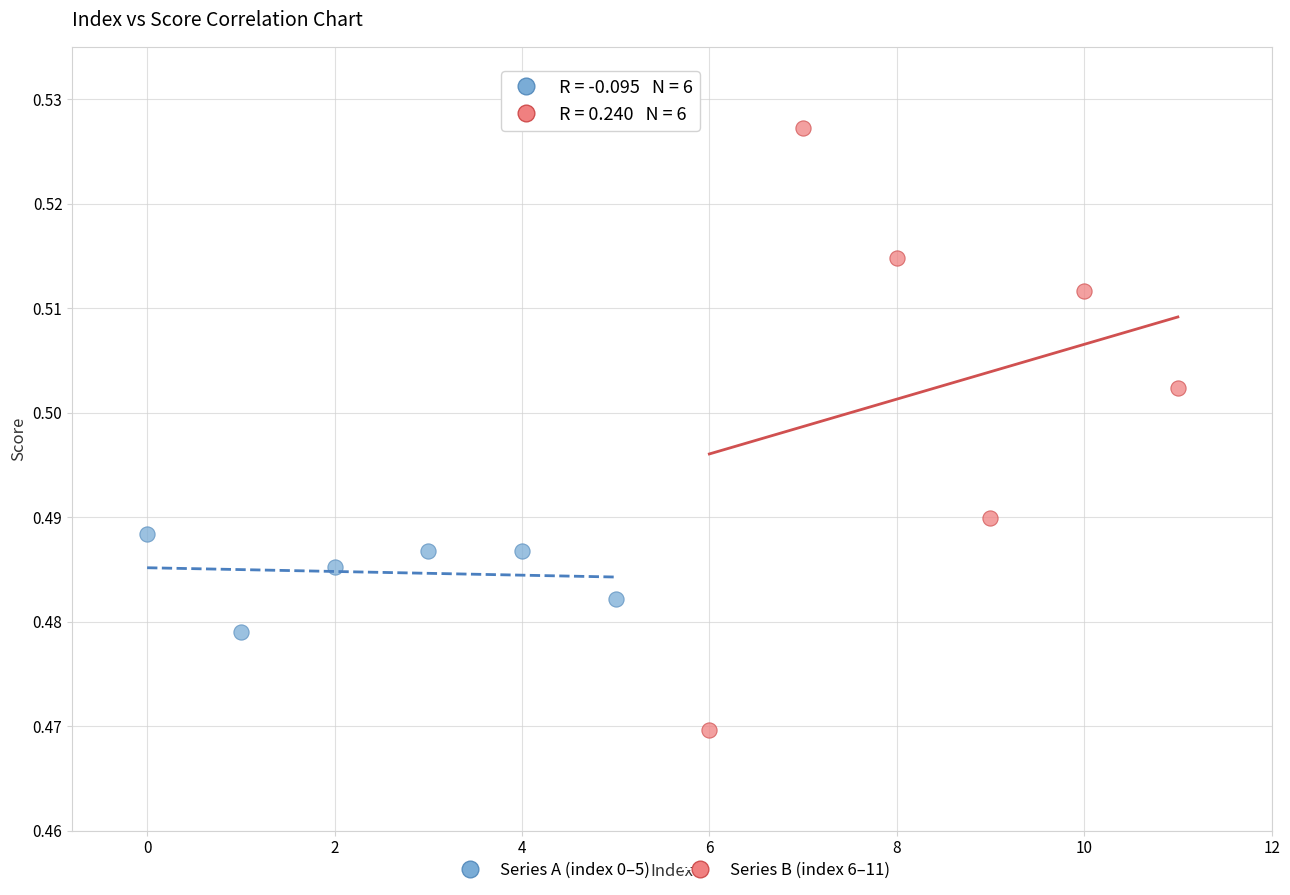

What are all the series names shown in the legend?

Series A (index 0–5), Series B (index 6–11)